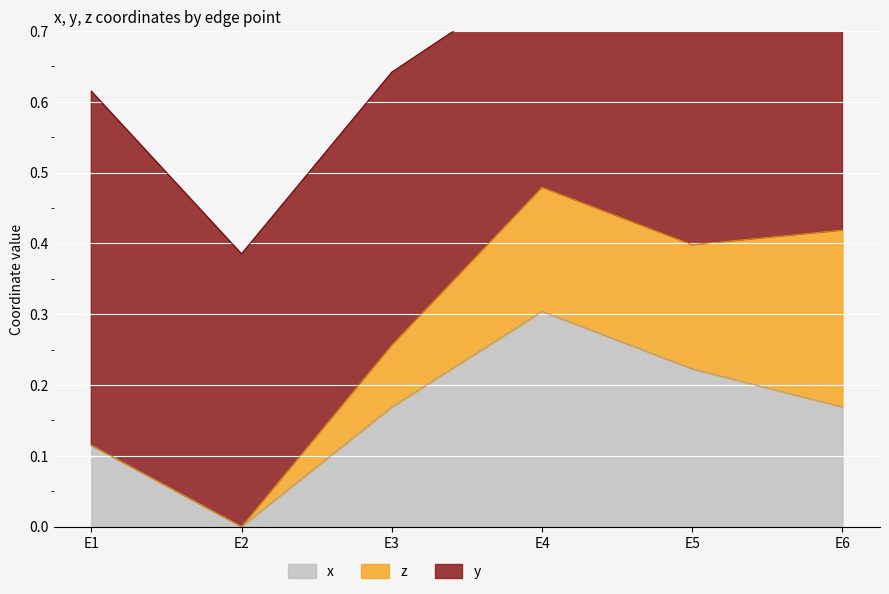

True or false: x and y cross at least once.

False